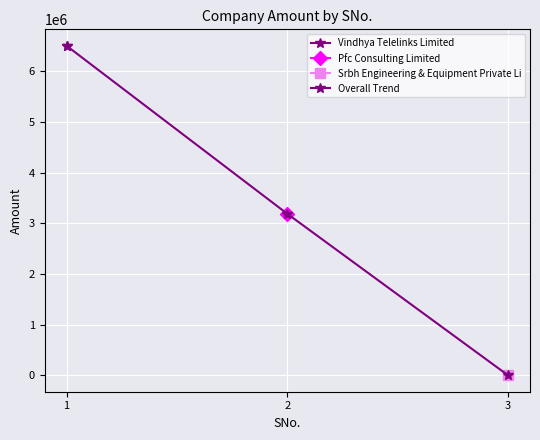

Reading left to right, list all the values displayed in this chart.

6500000	3186000	0